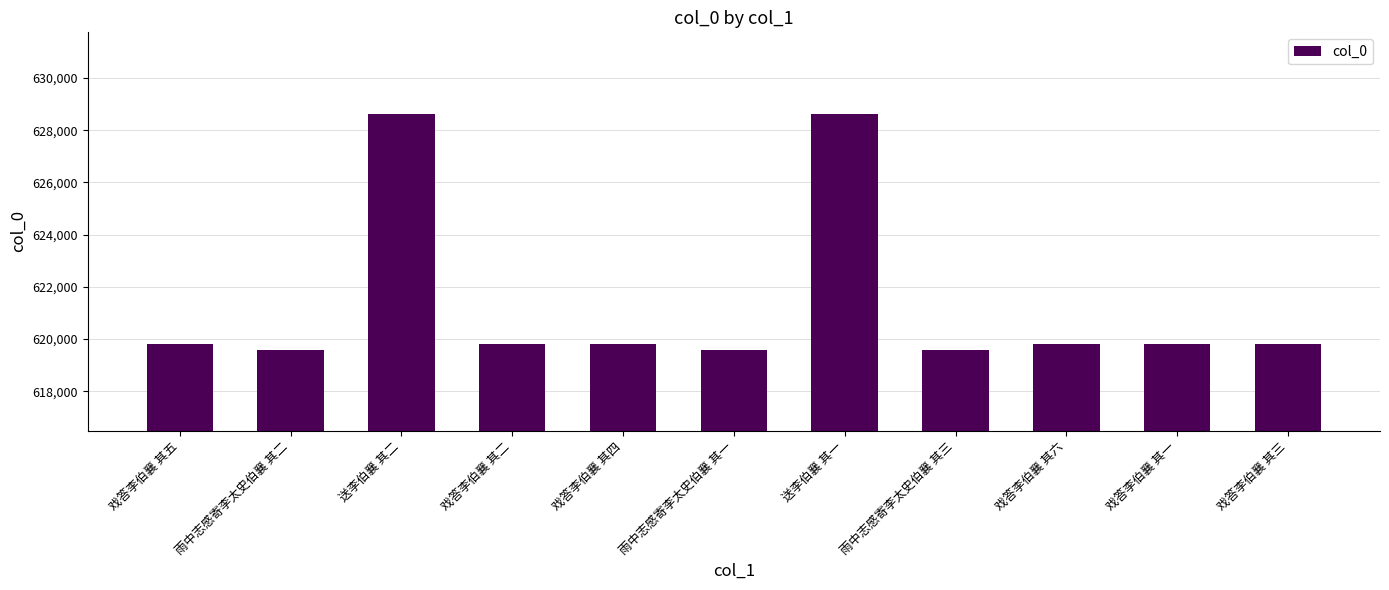

What is the label of the 11th bar from the left?

戏答李伯襄 其三